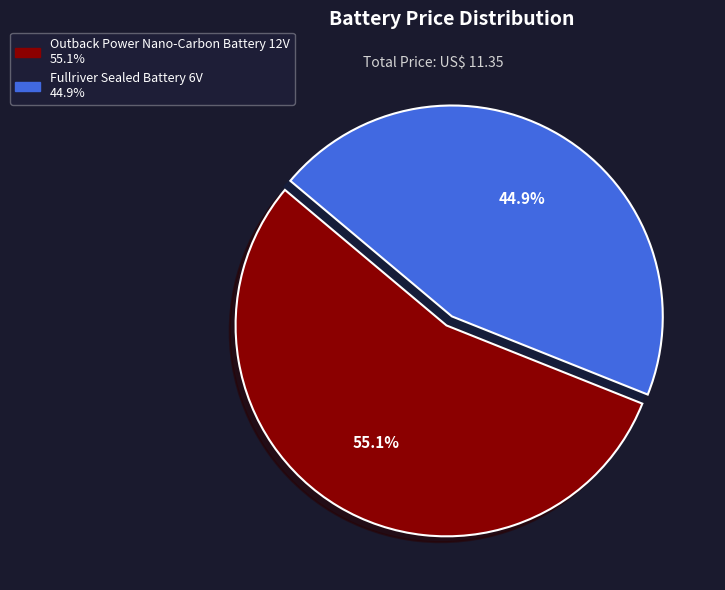

Combined, what portion of the pie is Fullriver Sealed Battery 6V and Outback Power Nano-Carbon Battery 12V?

100.0%